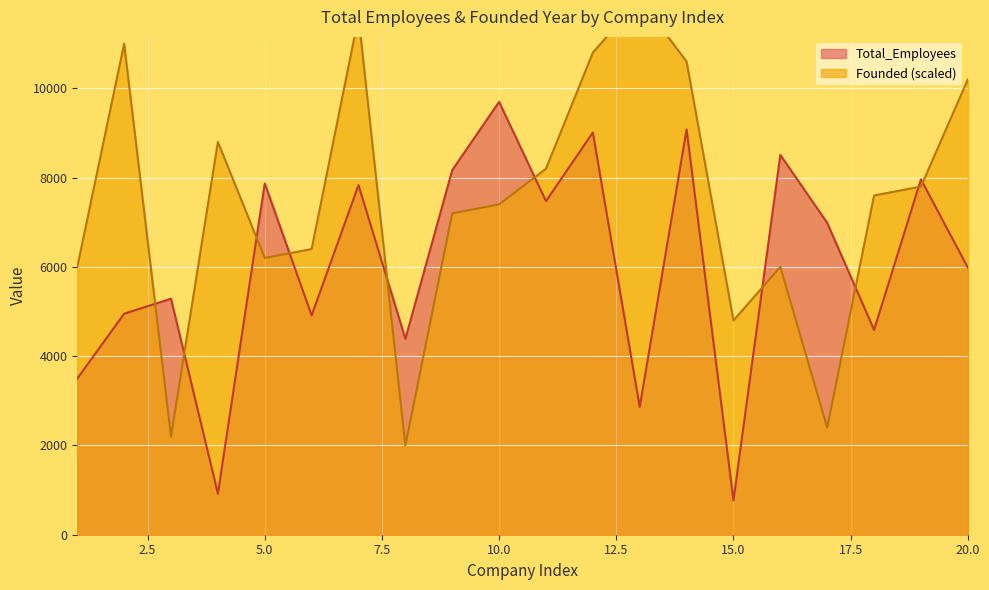

What is the maximum value shown in the chart?

12000